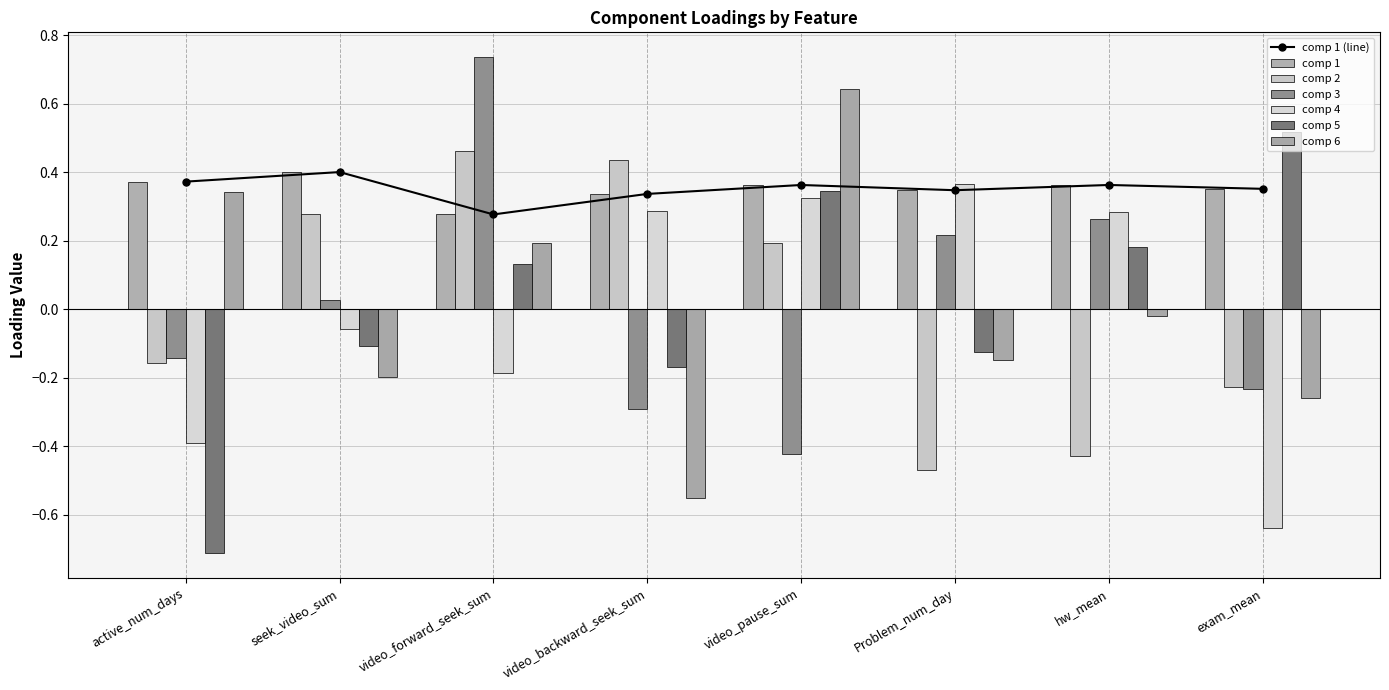

Count the number of categories in the chart.

8